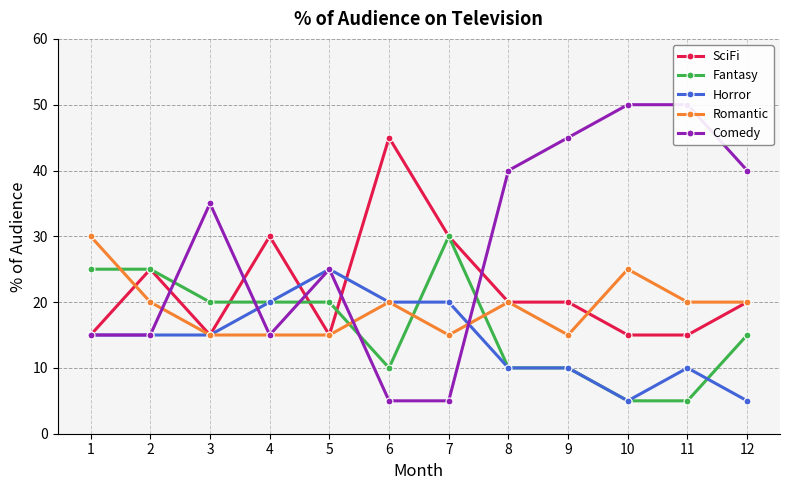

Is the value of Fantasy at 7 greater than the value of SciFi at 10?

Yes